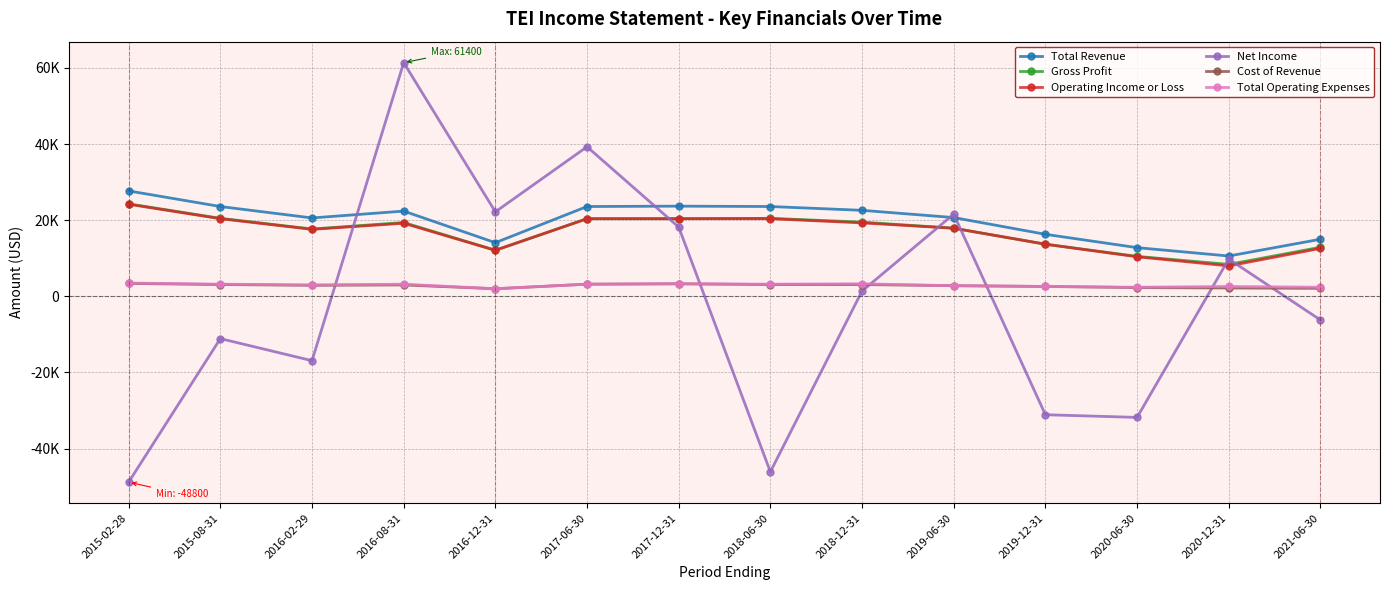

At which category is the sum across all series the highest?

2016-08-31